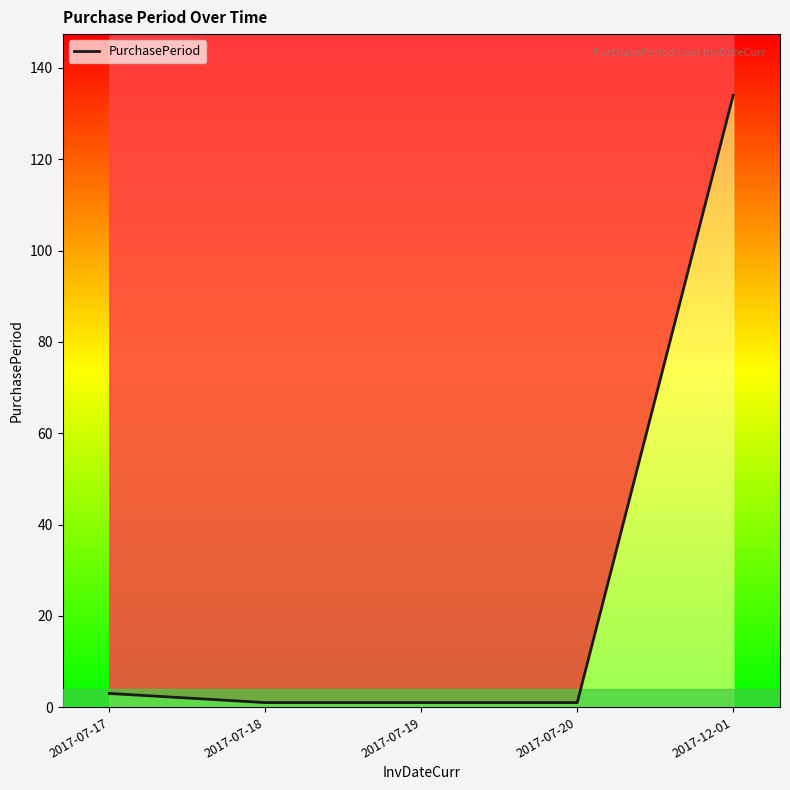

What is the change in value from 2017-07-19 to 2017-12-01?

+133